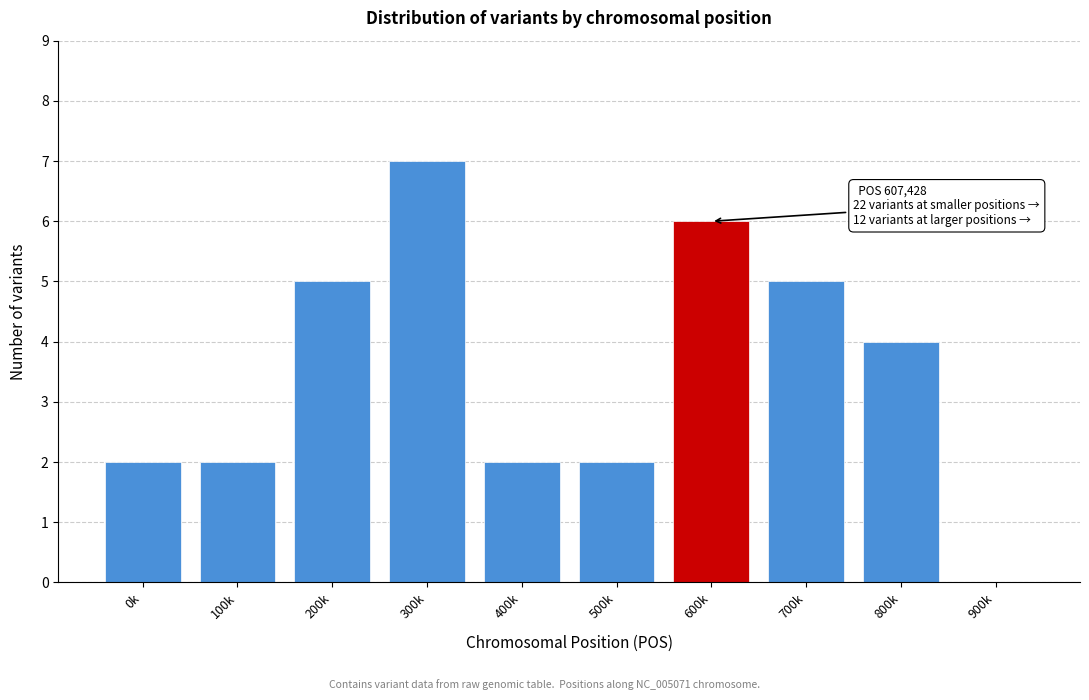

Reading right to left, list all the values displayed in this chart.

900k=0	800k=4	700k=5	600k=6	500k=2	400k=2	300k=7	200k=5	100k=2	0k=2